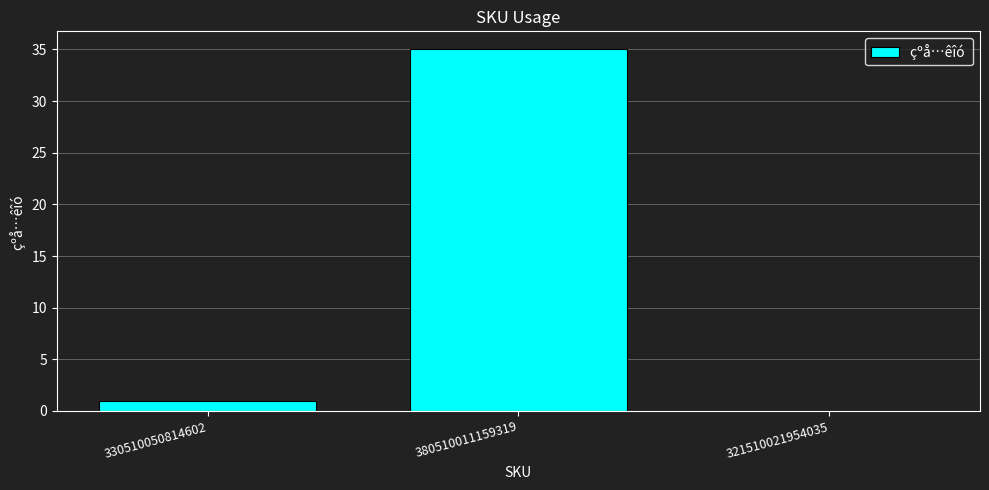

Reading right to left, transcribe all the data shown in this chart.

0	35	1